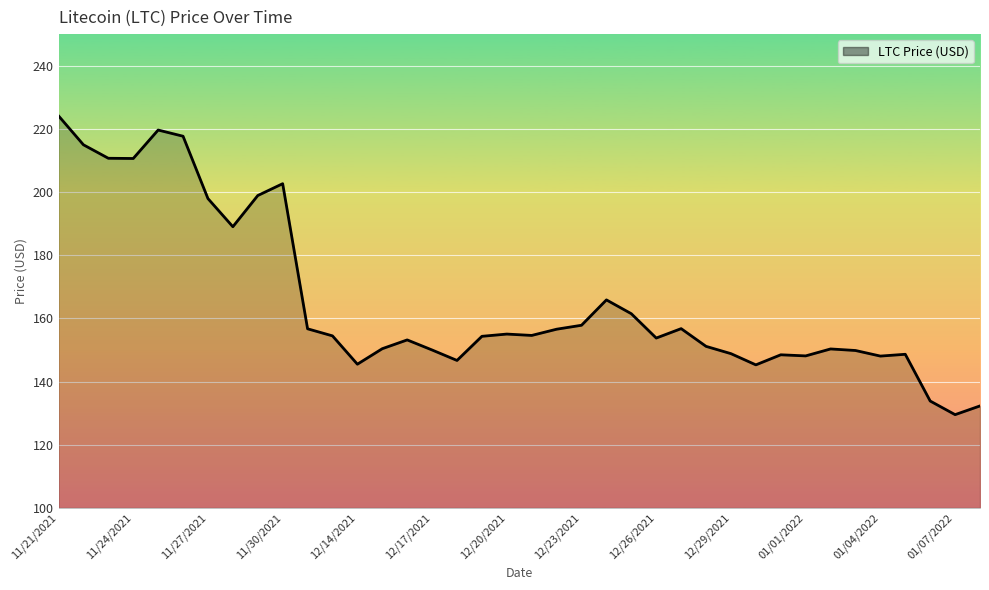

What is the maximum value shown in the chart?

224.1